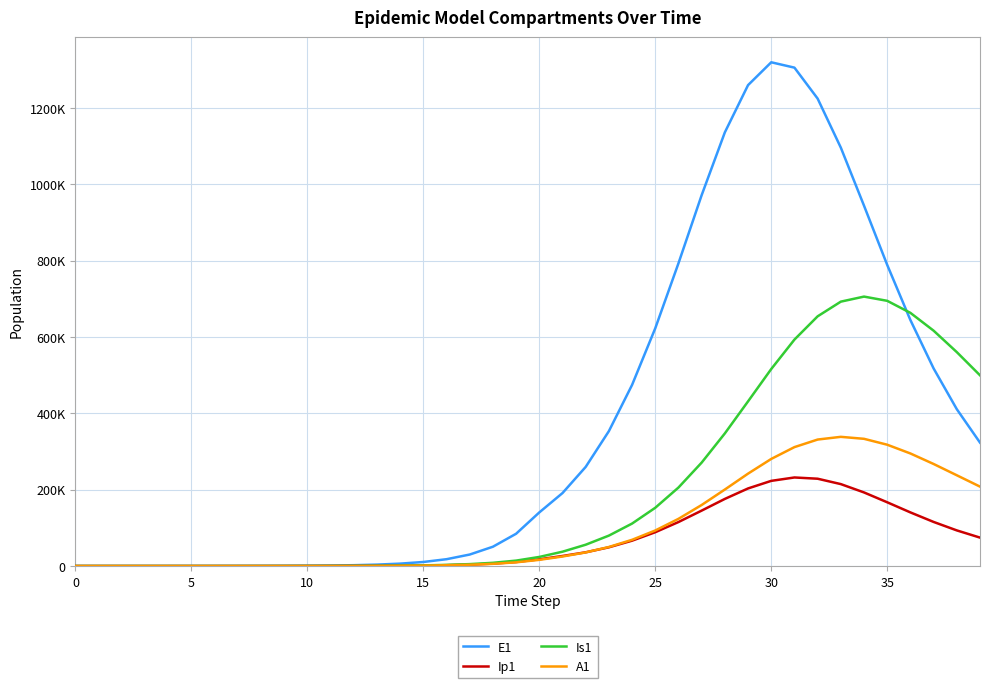

What are all the series names shown in the legend?

E1, Ip1, Is1, A1